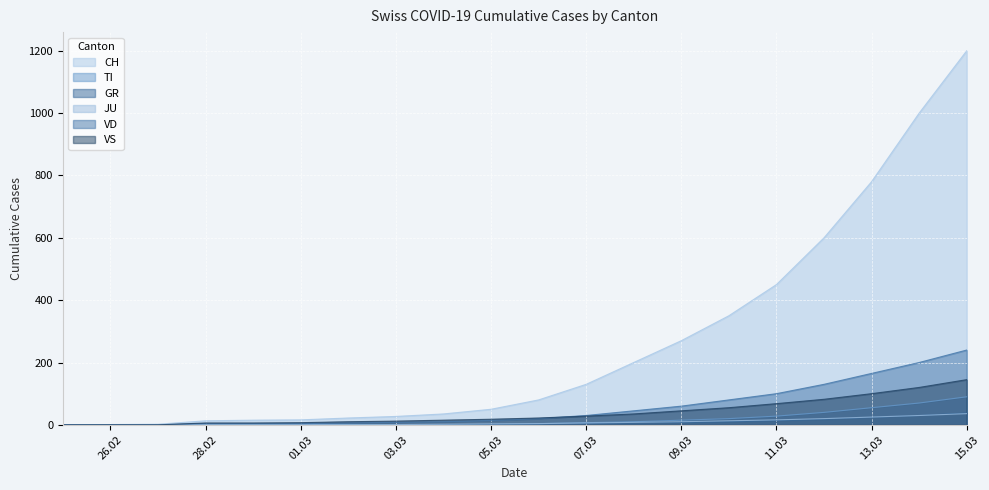

True or false: GR and CH intersect in this chart.

False